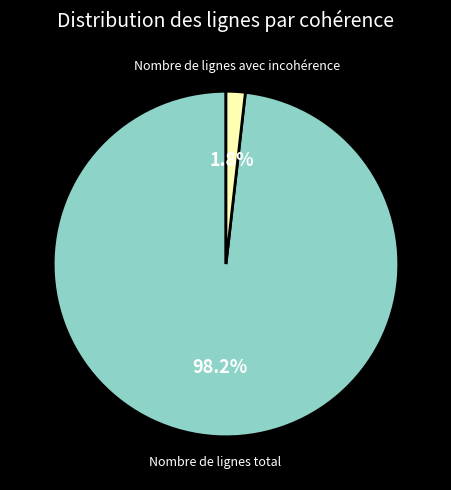

Is there any slice that represents more than half of the pie?

Yes